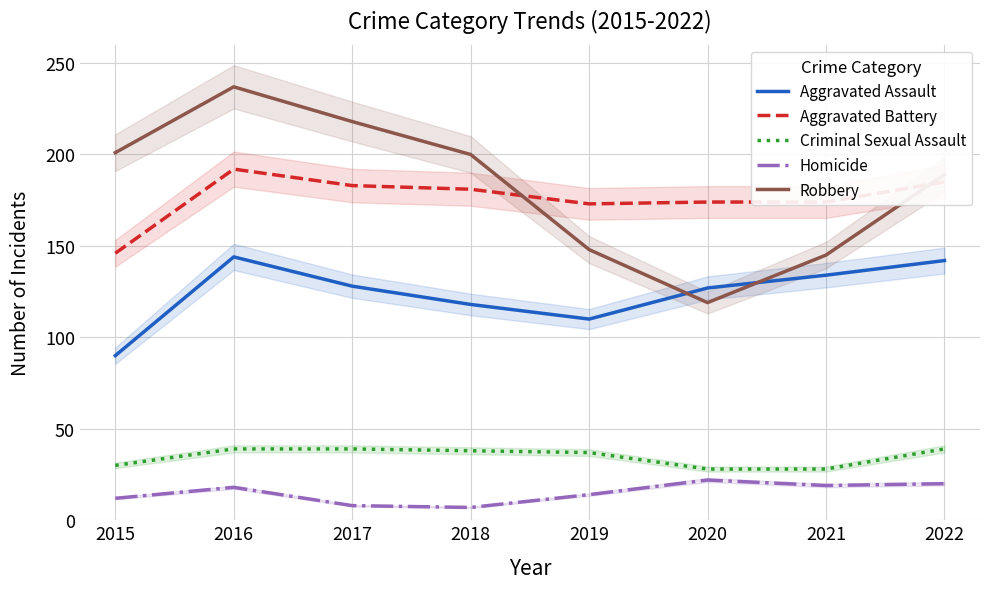

Read the Criminal Sexual Assault value at 2017, to the nearest 5.

40